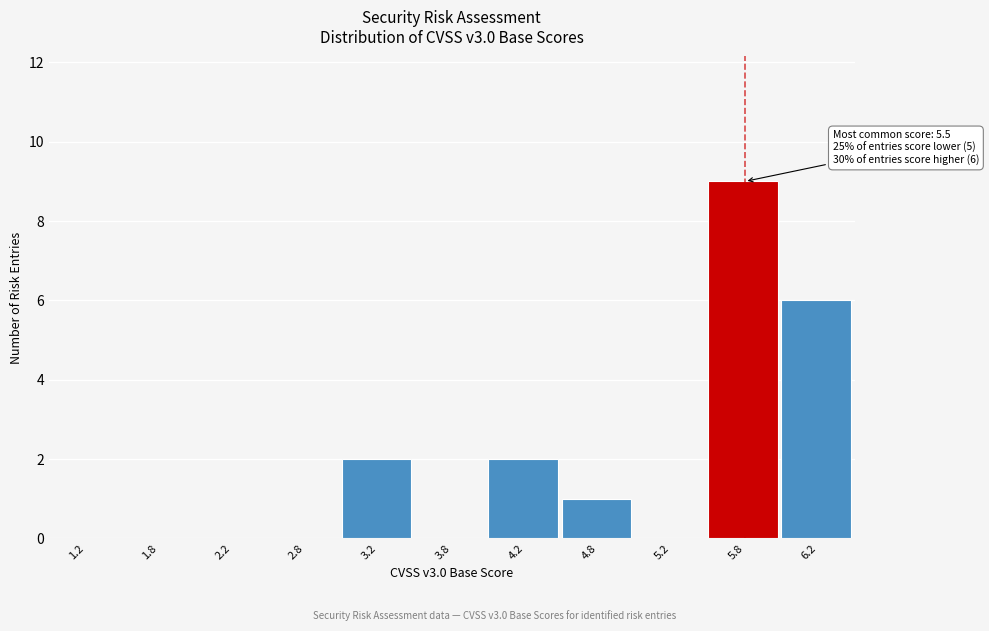

Over which range of the x-axis is the bar tallest?

5.5 to 6.0